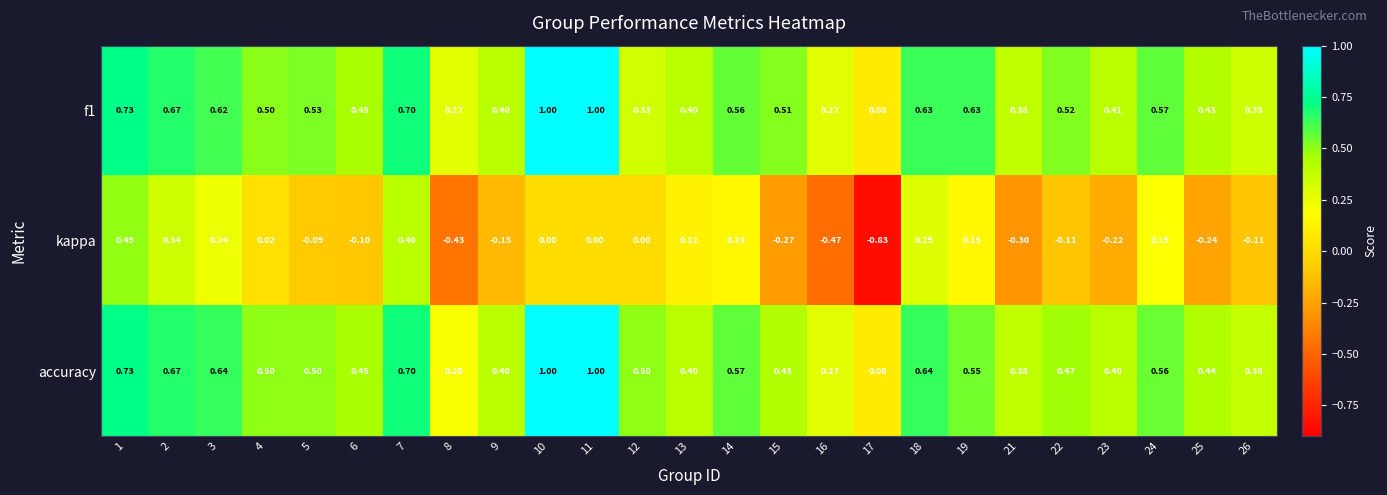

Between 13 and 14, which series saw the biggest shift?

accuracy